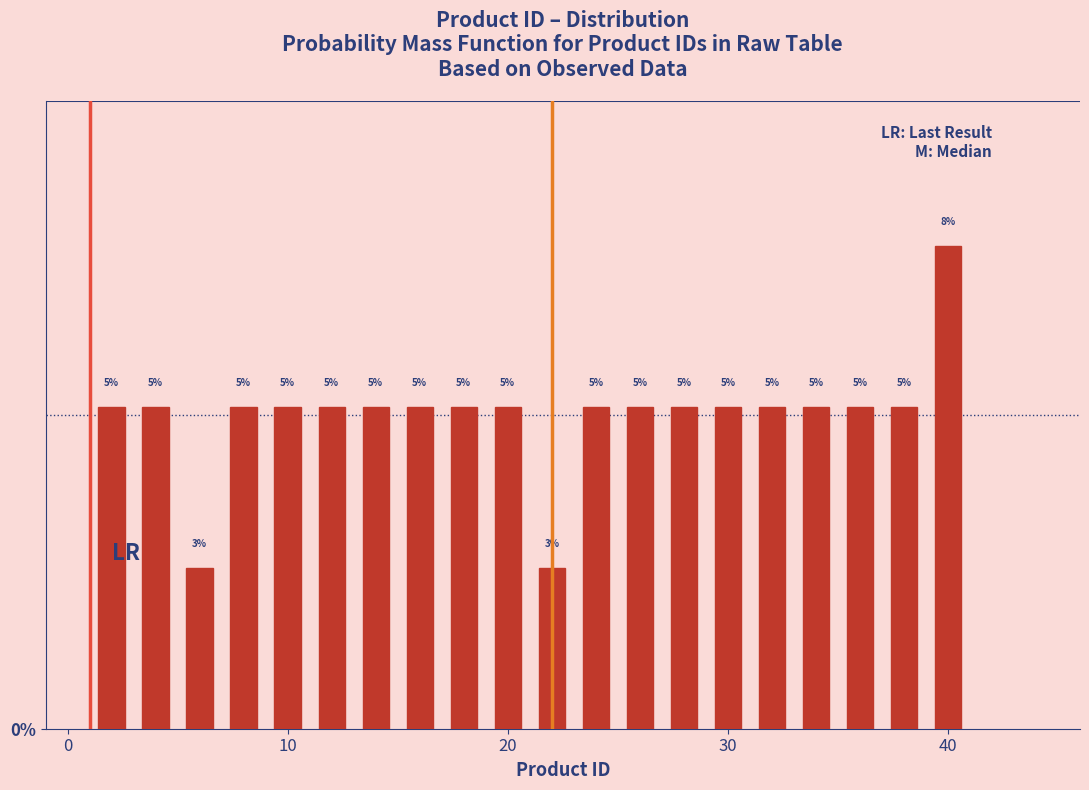

Read against the x-axis, roughly where is the centre of the tallest bar?

40